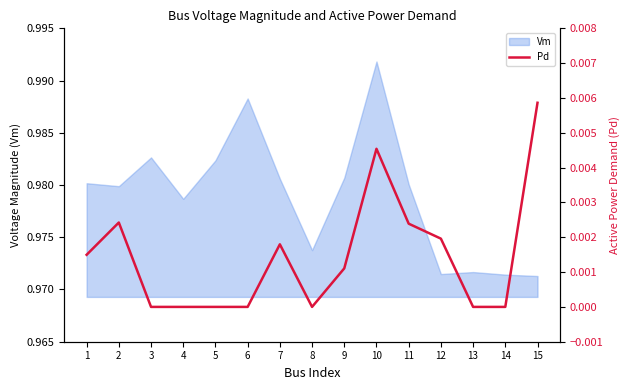

The value at 13 is -0.0. True or false?

False